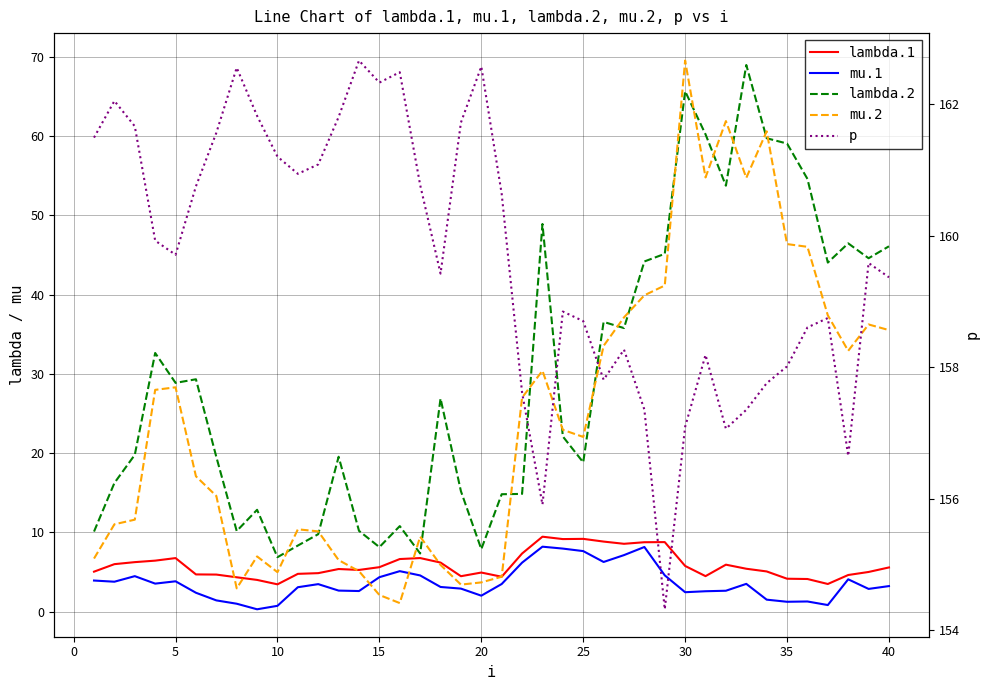

How many interior local valleys does the lambda.1 series have?

8